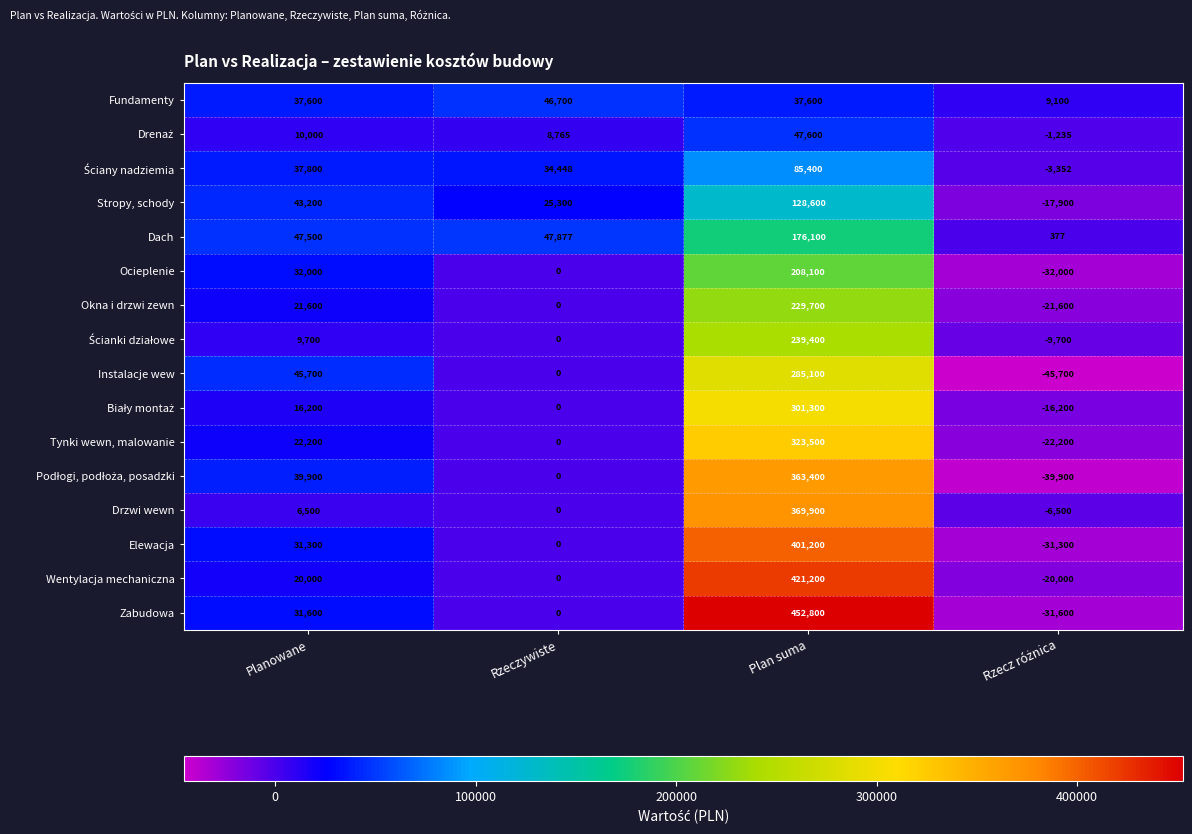

At which label is Tynki wewn, malowanie closest to 150650?

Planowane